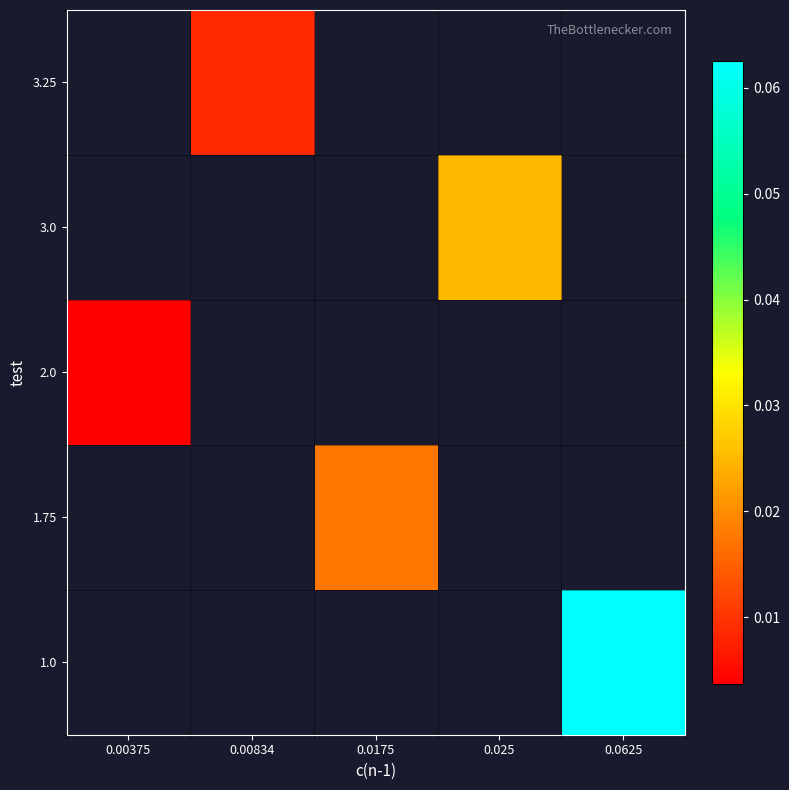

How many series are shown in this chart?

5